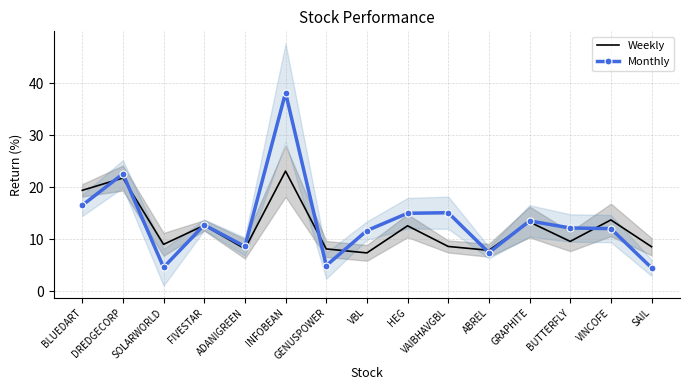

How many data points in Weekly are above 9?

9